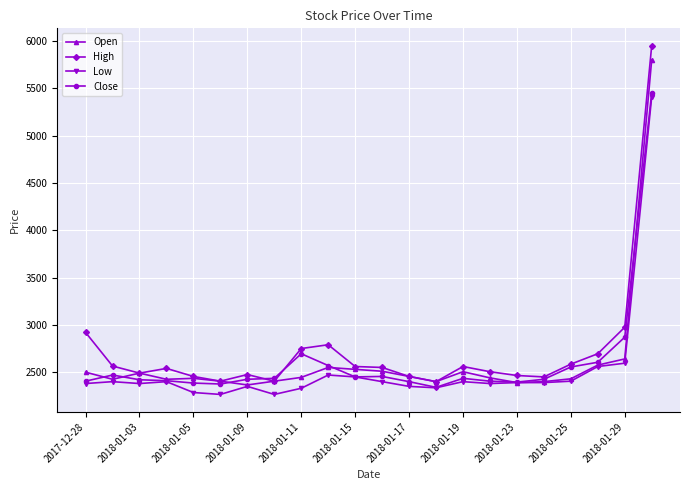

Which series has the largest total across all categories?

High